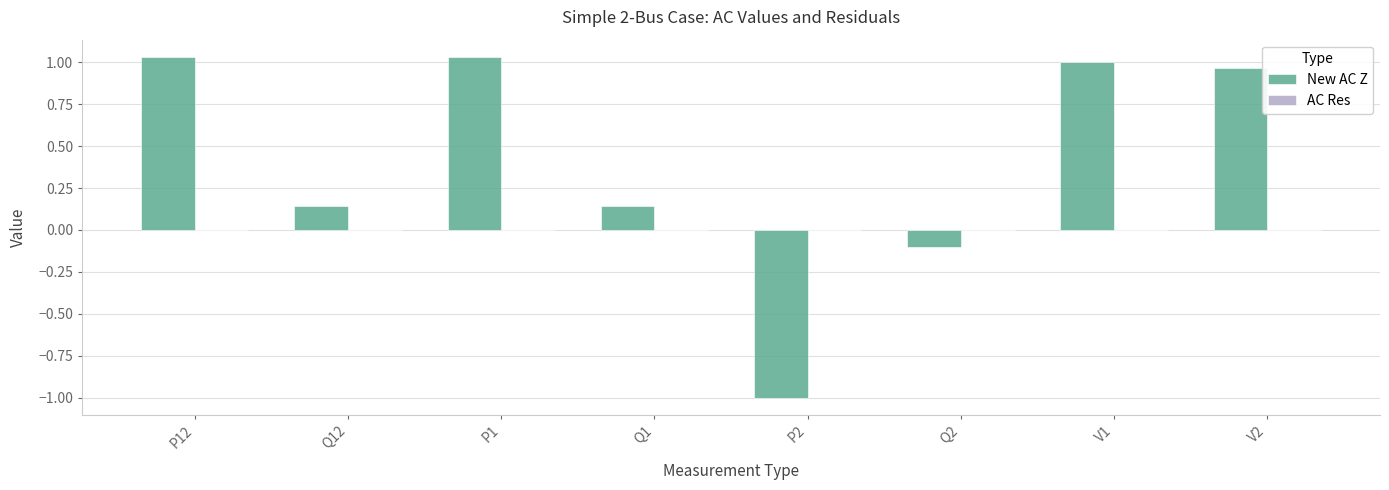

How many positive values does the New AC Z series have?

6